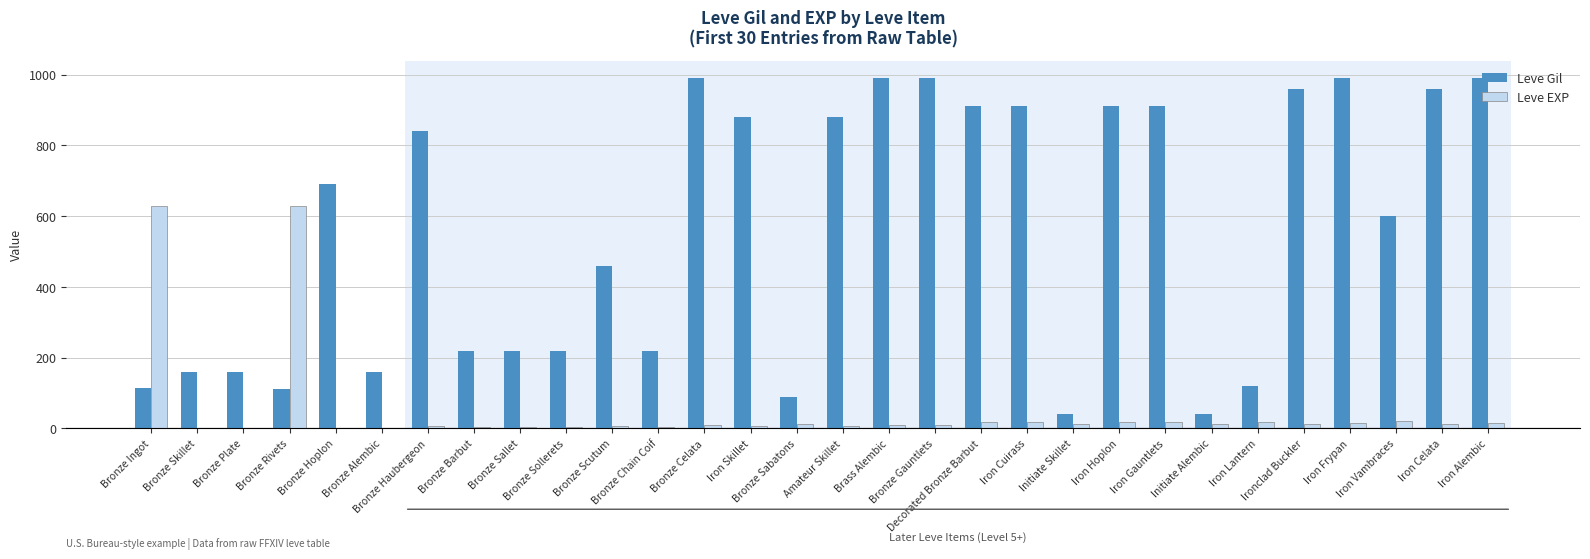

Read the Leve Gil value at Decorated Bronze Barbut.

910